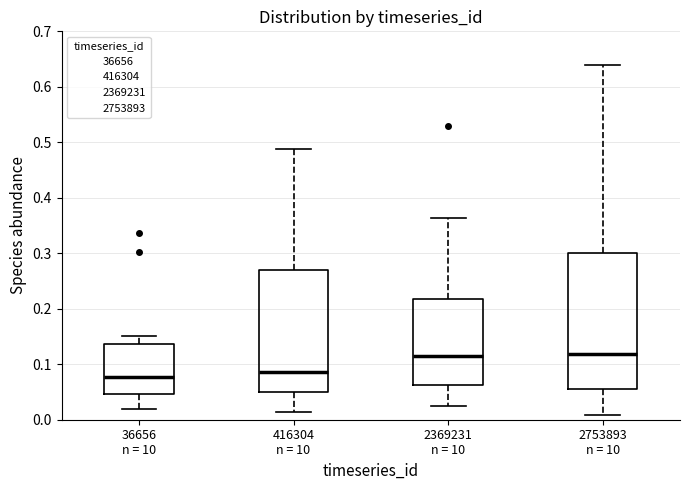

Which box is the tallest, from its lower edge to its upper edge?

2753893 n = 10